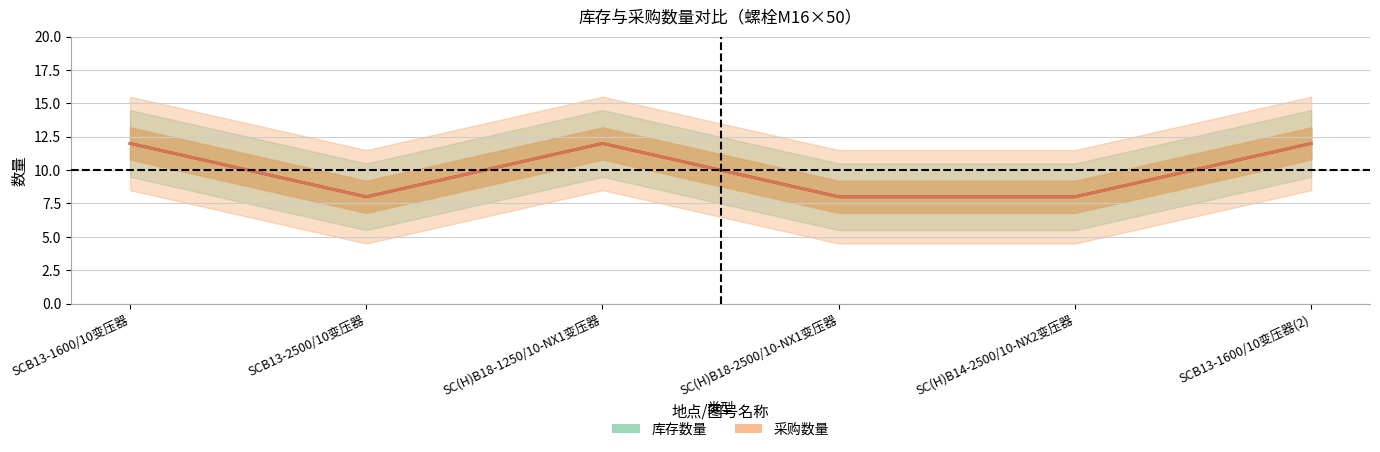

What are all the series names shown in the legend?

库存数量, 采购数量